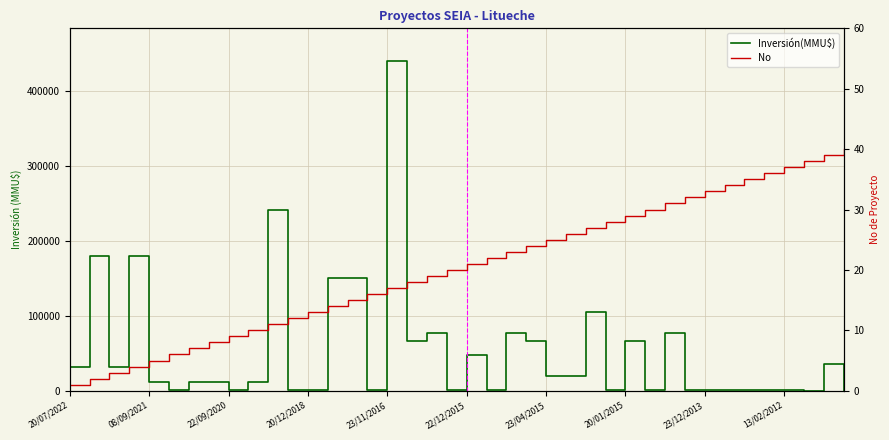

What is the value of the No point at the 28th from the left?

28